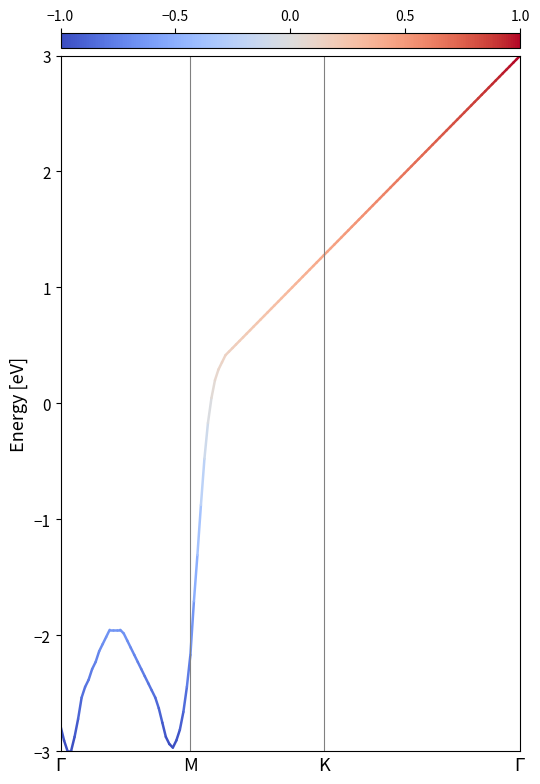

Is it true that the value at $\Gamma$ is -2.8?

True